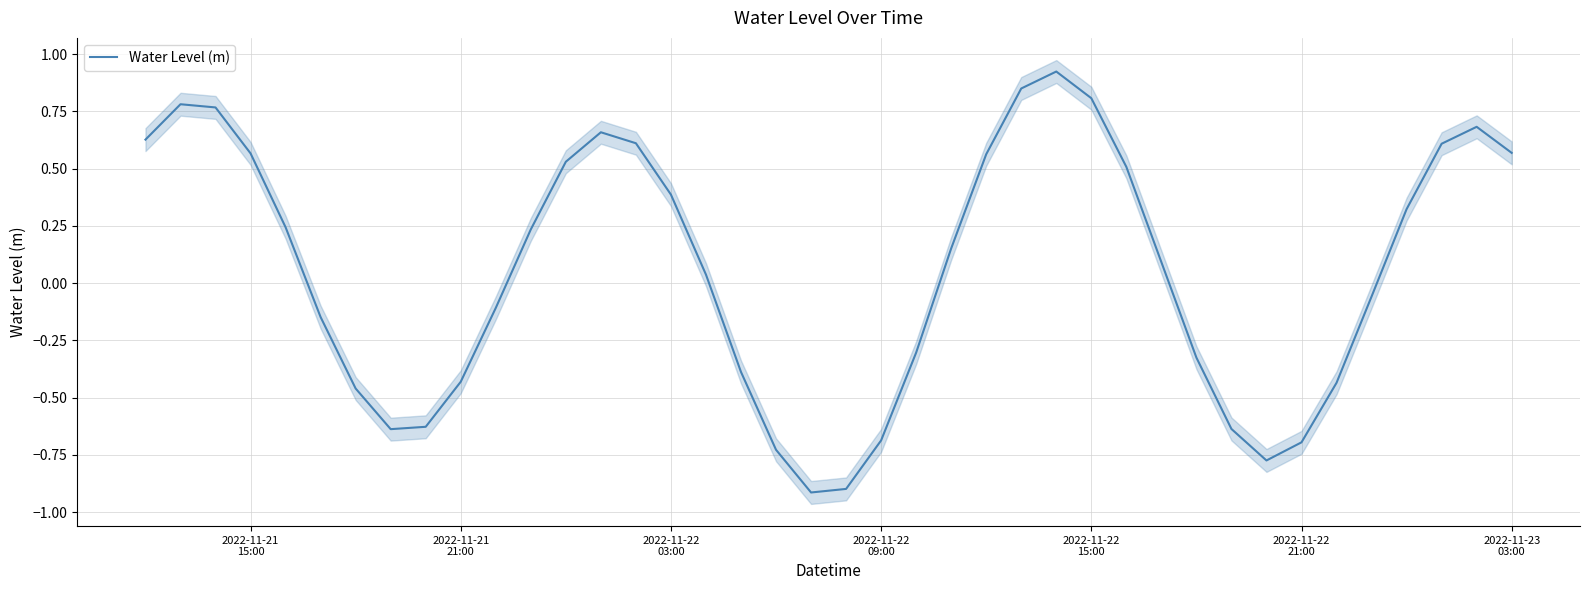

How many points are higher than both their immediate neighbors (excluding endpoints)?

4